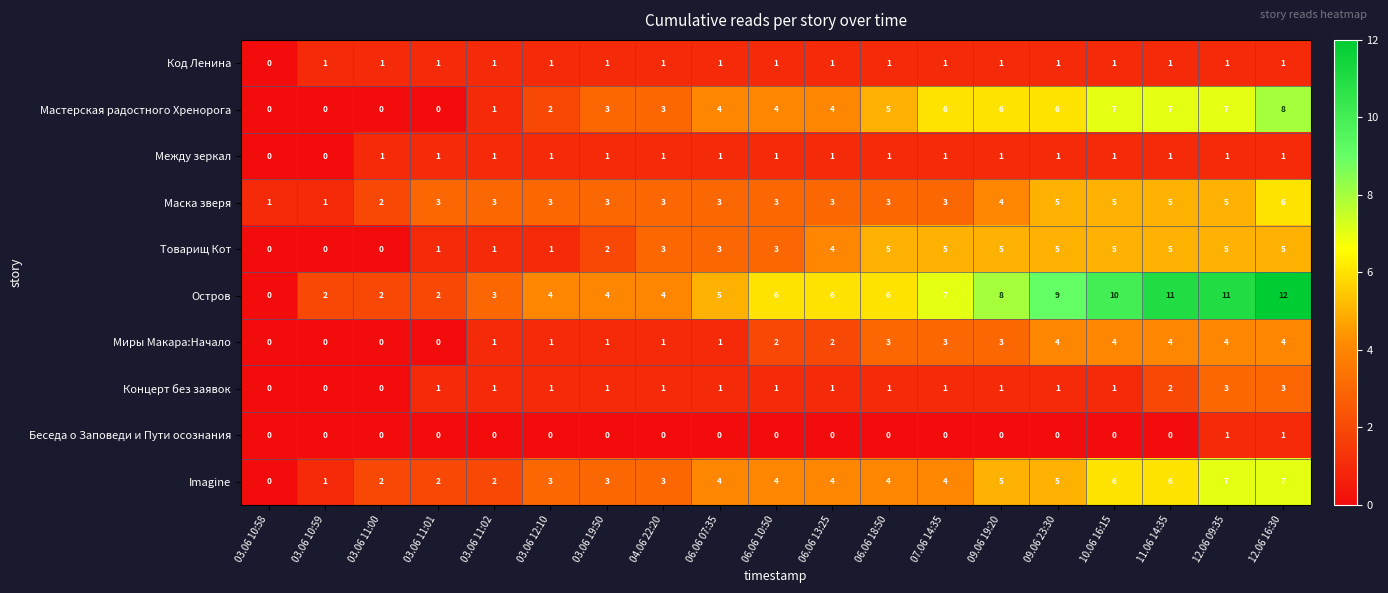

What is the total value across all series at 03.06 11:02?

14